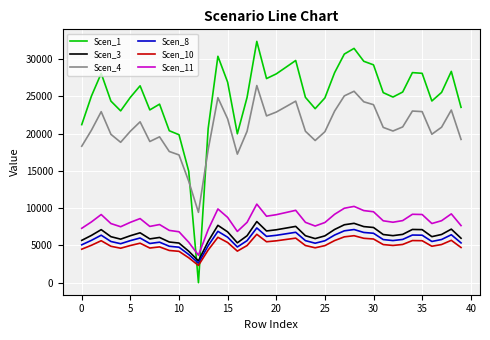

What is the minimum value for Scen_3?

2926.1